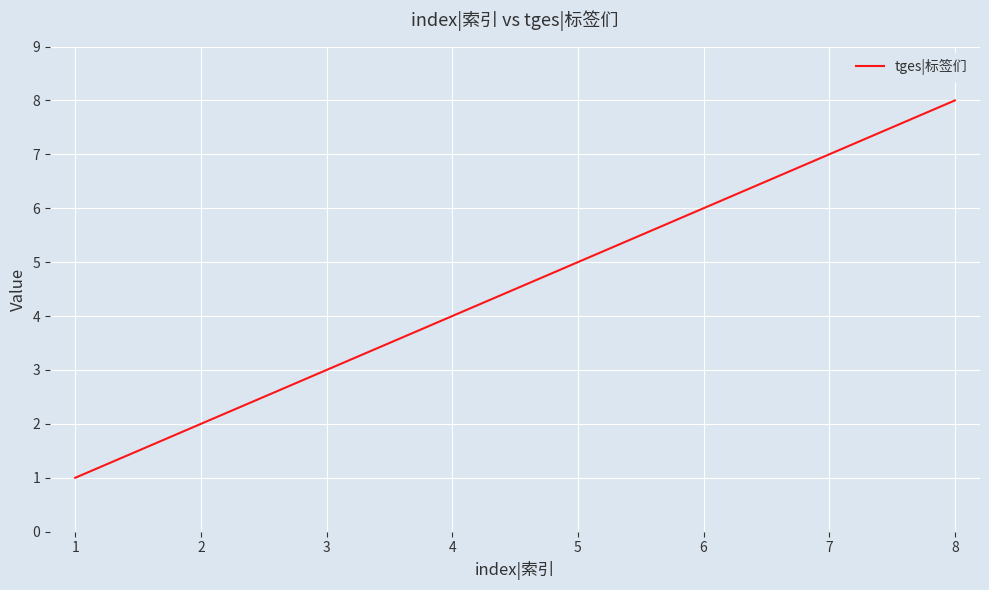

True or false: the data shows 3 at 3.

True